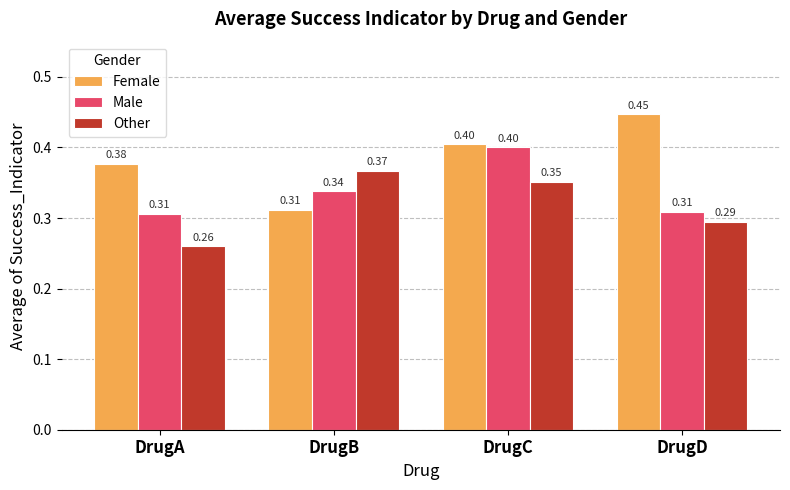

Is it true that Female equals 0.3 at DrugC?

False